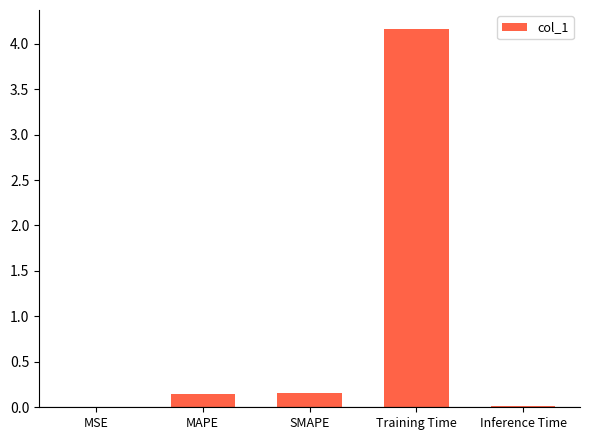

What is the sum of all values?

4.5